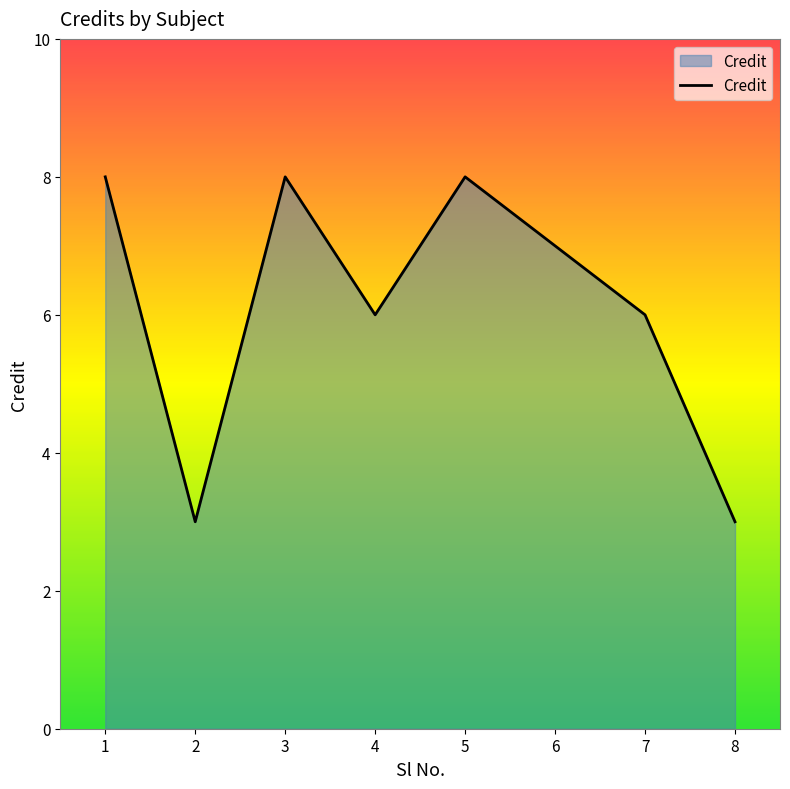

What is the difference between the maximum and second lowest values?

5